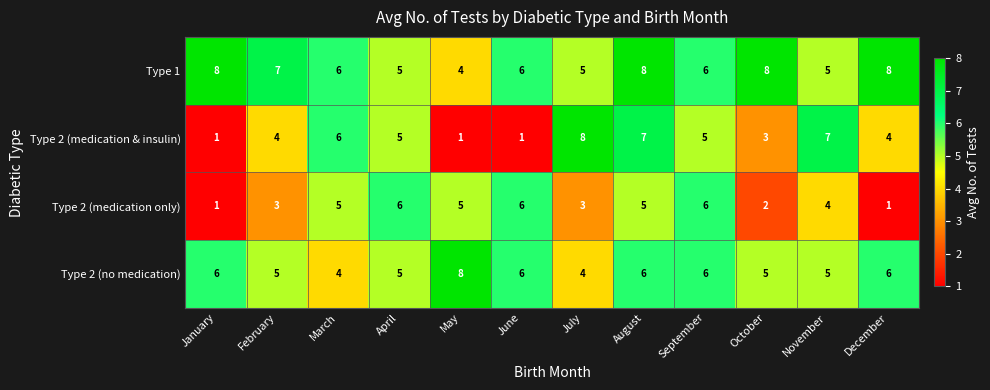

Rank the series by their average value, from highest to lowest.

Type 1, Type 2 (no medication), Type 2 (medication & insulin), Type 2 (medication only)